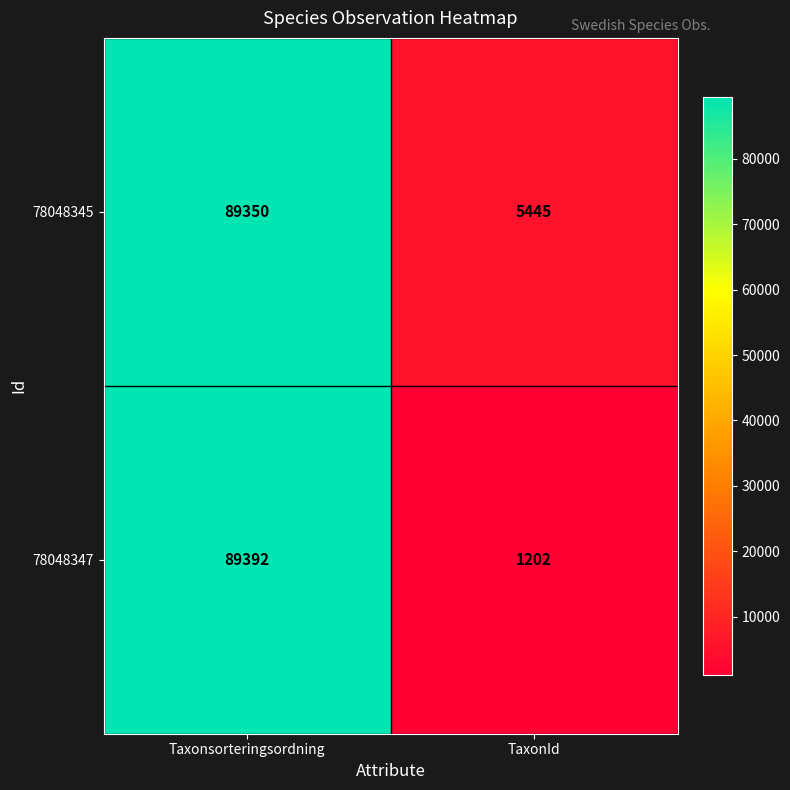

What is the sum of the 78048347 values at Taxonsorteringsordning and TaxonId?

90594